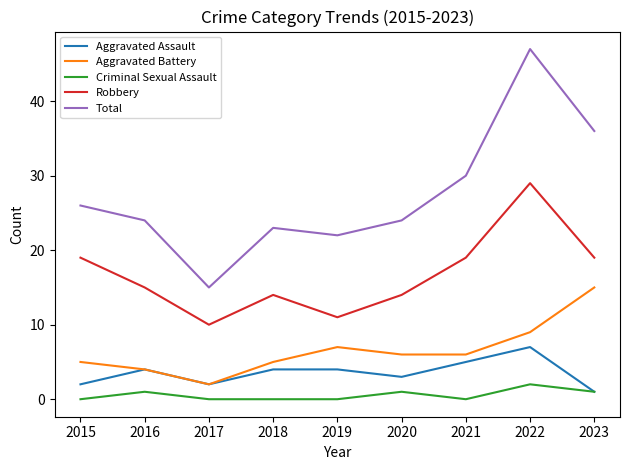

The value of Criminal Sexual Assault at 2016 is 1. True or false?

True